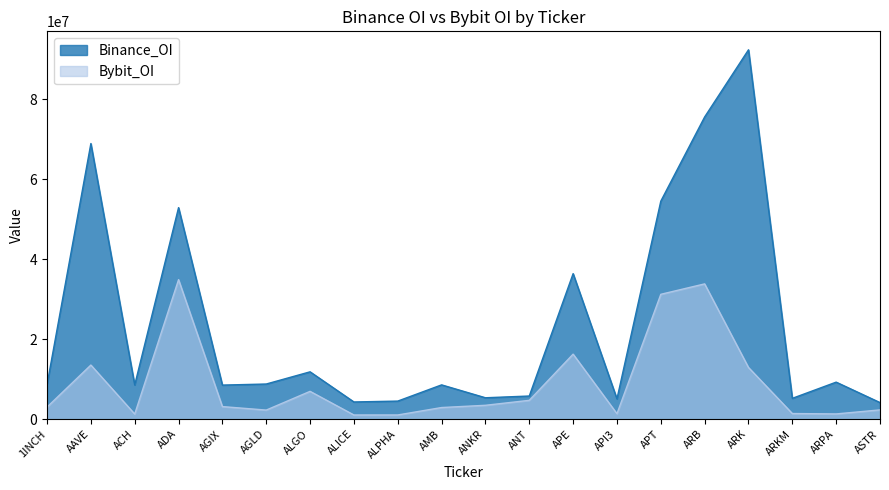

Is it true that Binance_OI equals 4517007 at ALPHA?

True